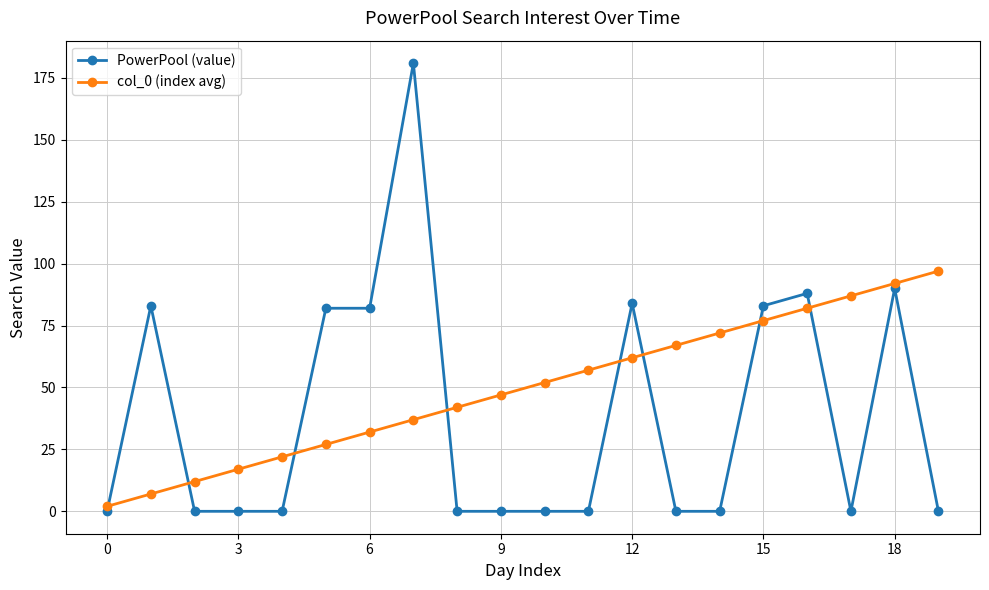

What is the average value of the PowerPool (value) series?

39